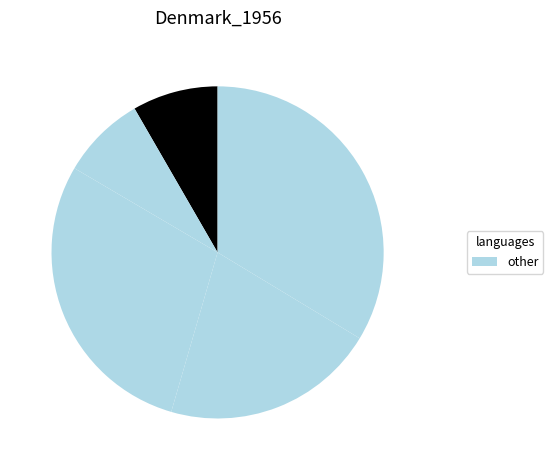

How many slices are in this pie chart?

5